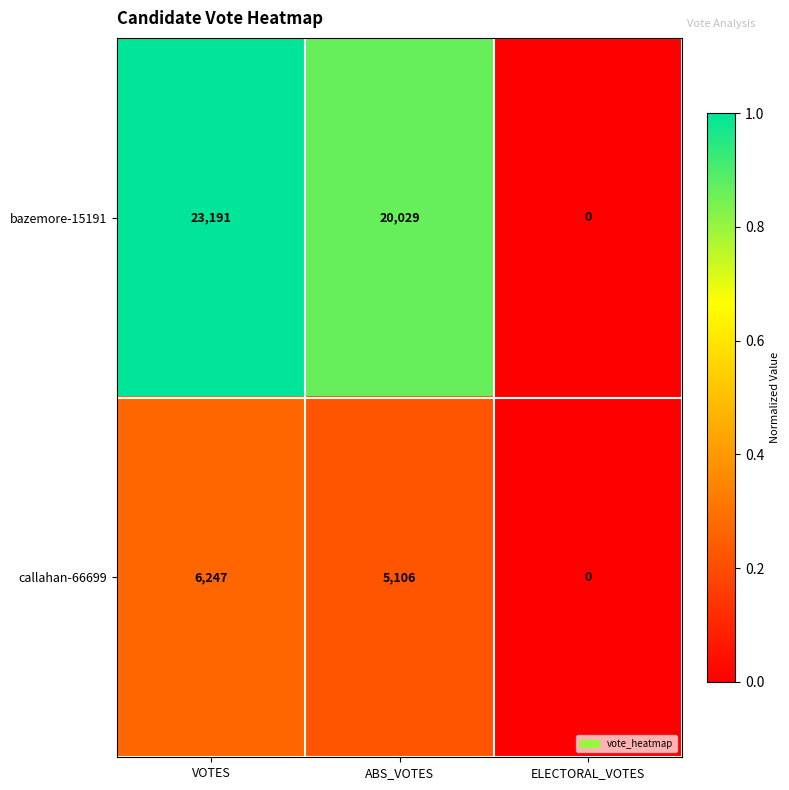

At which category is the sum across all series the highest?

VOTES